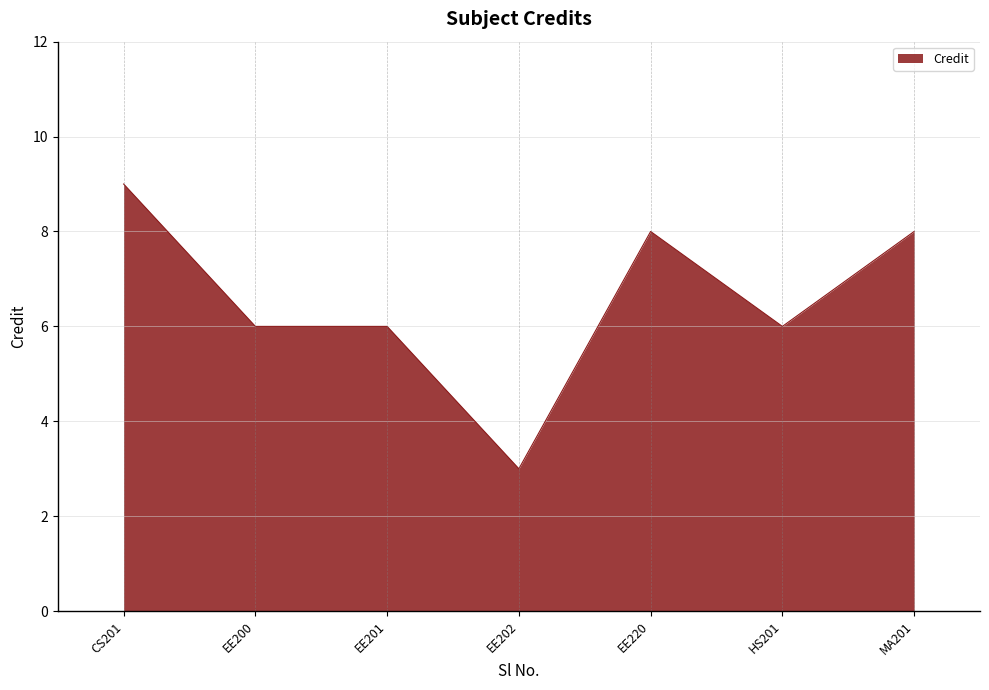

What is the difference between the values at EE202 and EE220?

5